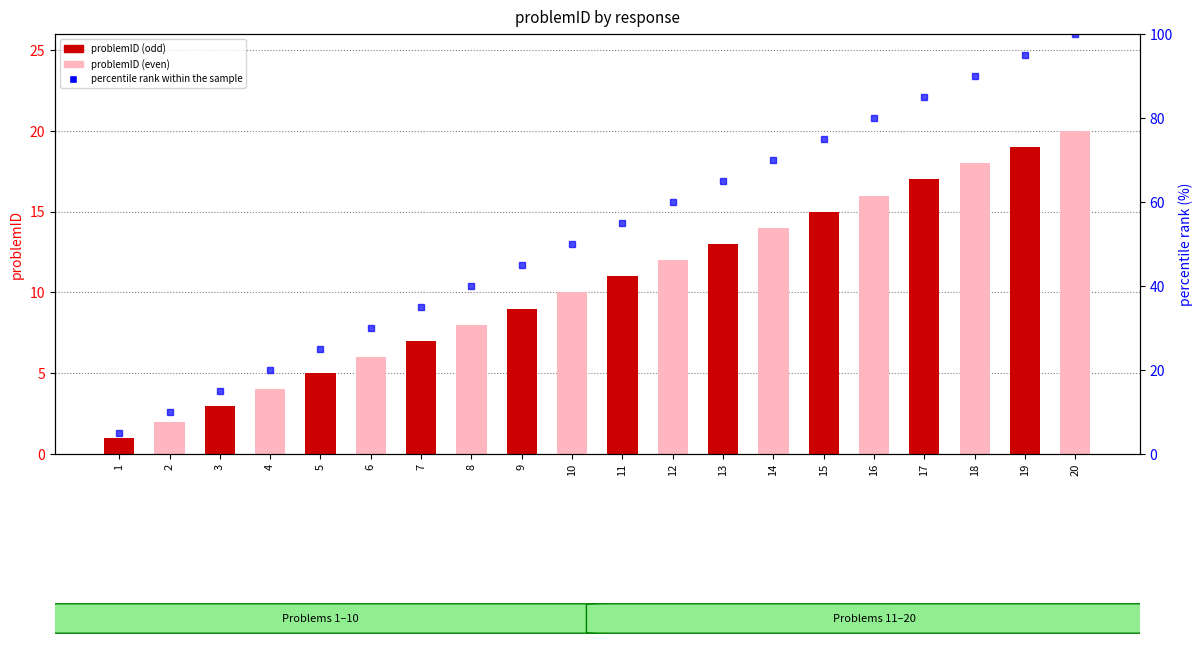

Is it true that percentile rank within the sample equals 20.0 at 4?

True